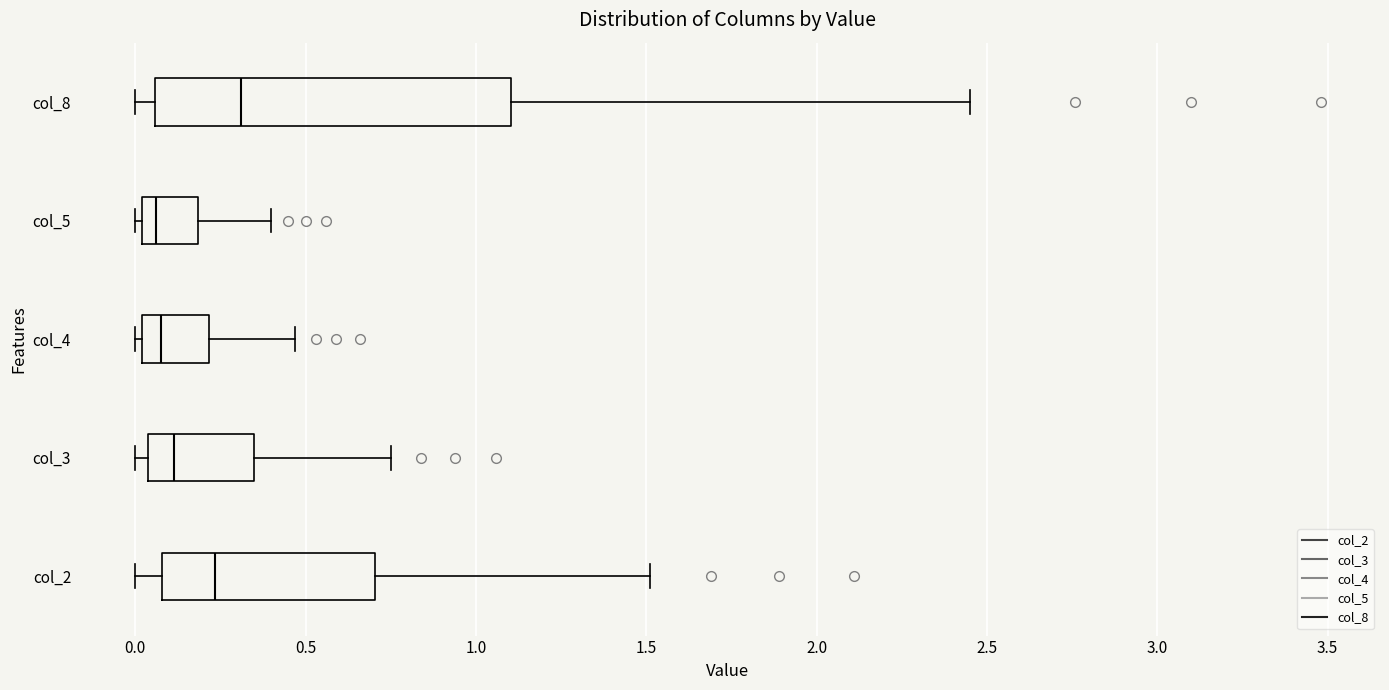

Where does the median line of the box for col_5 sit on the x-axis? The values are not printed on the chart, so give them approximately, as read against the axis.

0.05